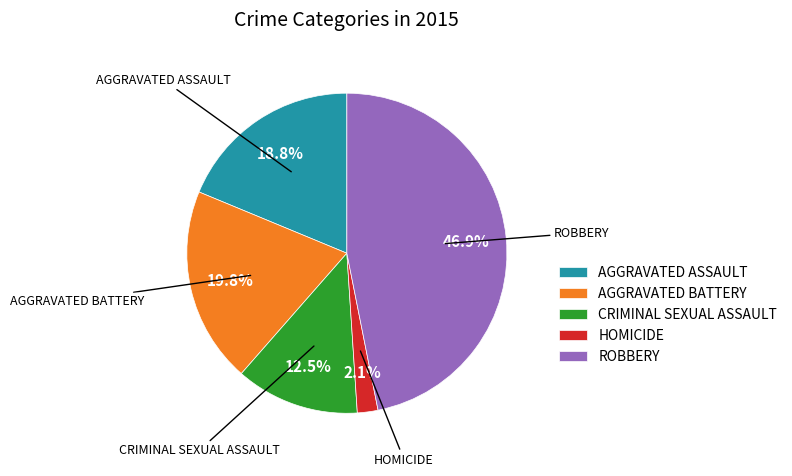

Which slice is the smallest?

HOMICIDE